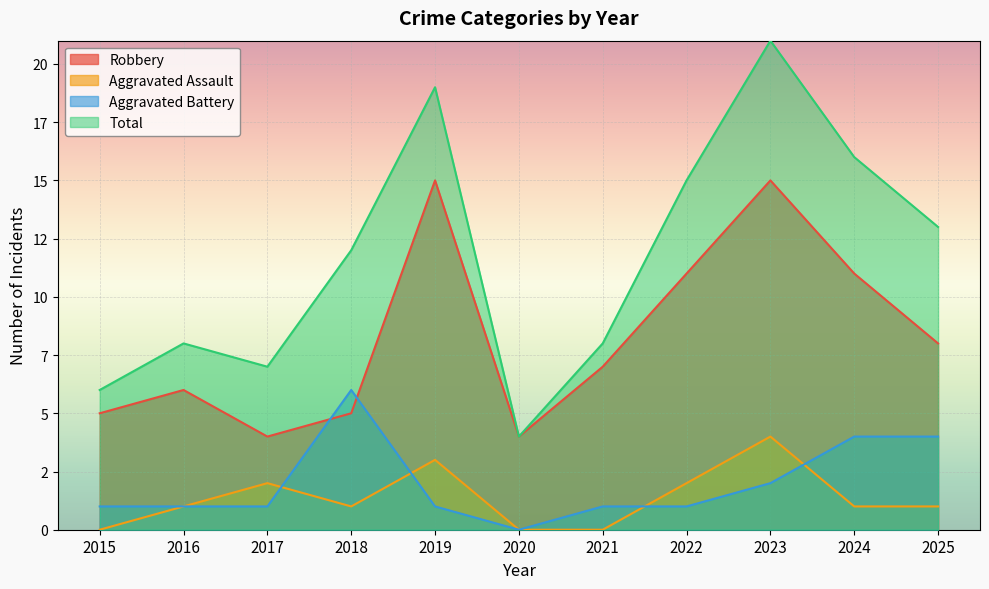

How many values in the Robbery series exceed 7?

5